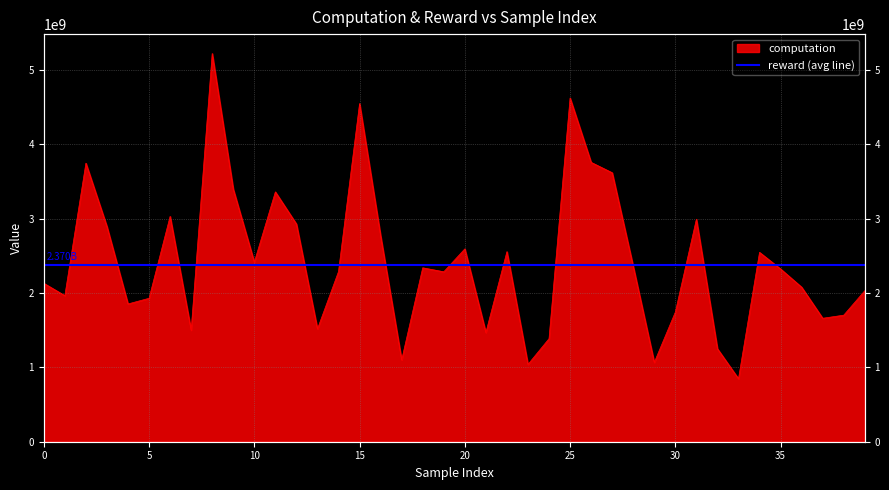

True or false: there are more than 2 points higher than both neighbors.

True